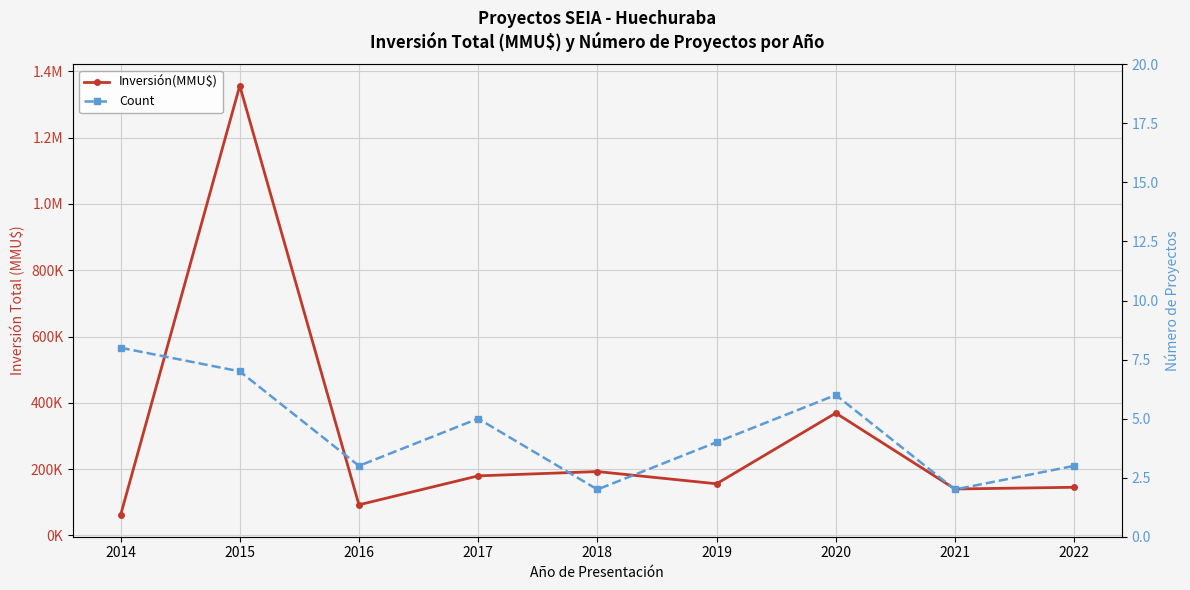

Is it true that Inversión(MMU$) equals 60760 at 2014?

True